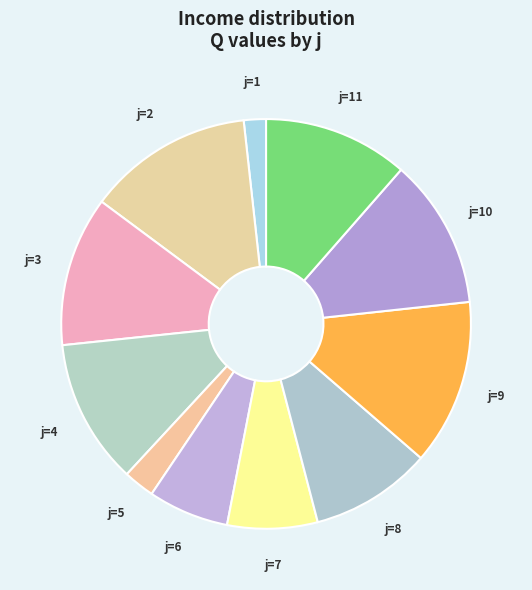

Which category has the smallest portion of the pie?

1